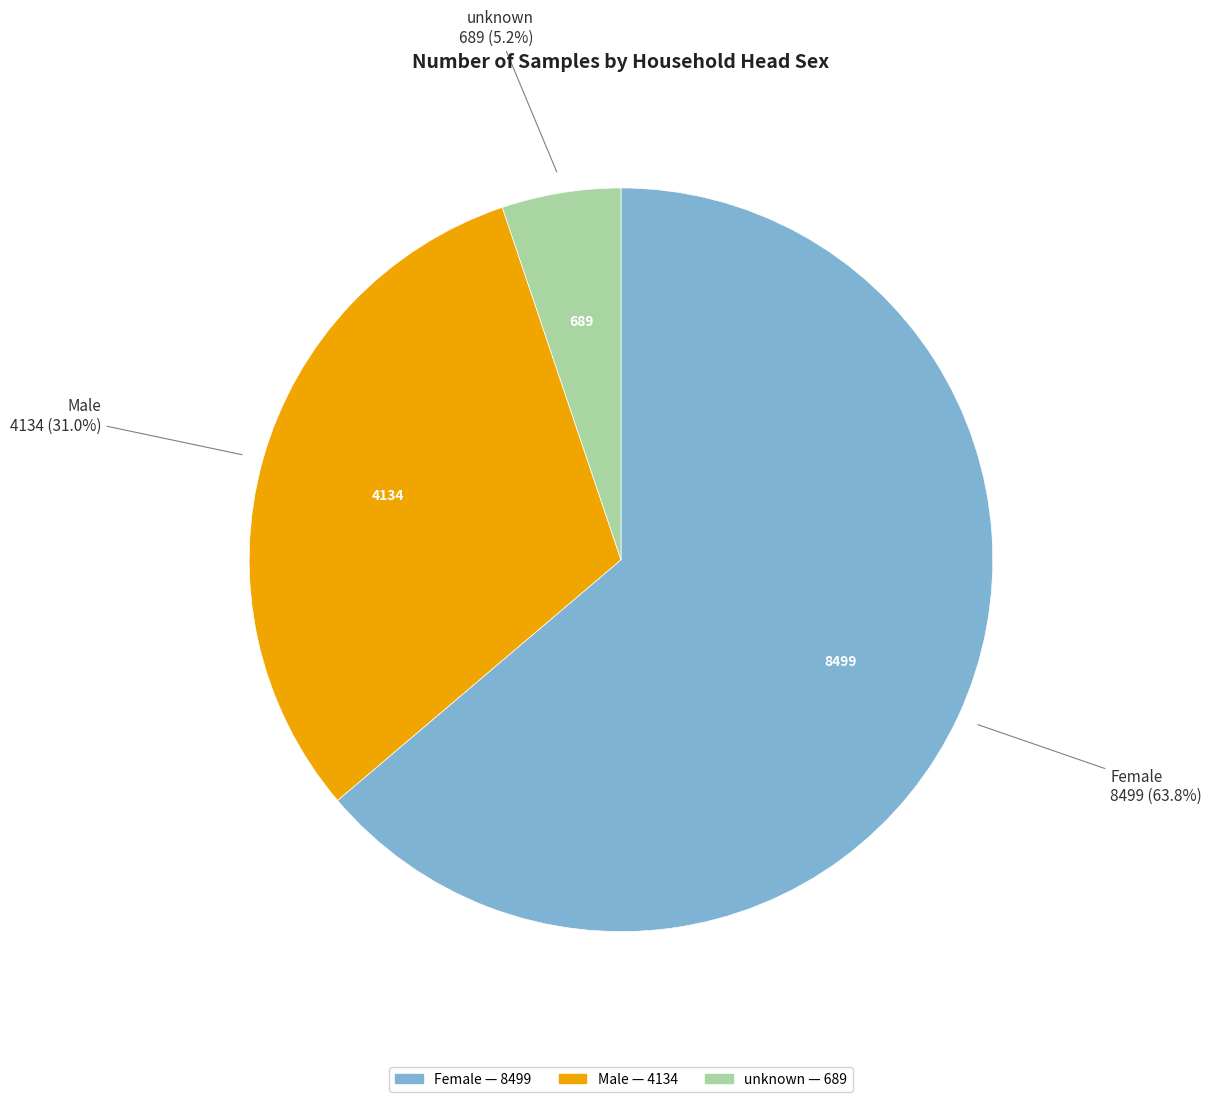

Rank the categories by value from highest to lowest.

Female, Male, unknown